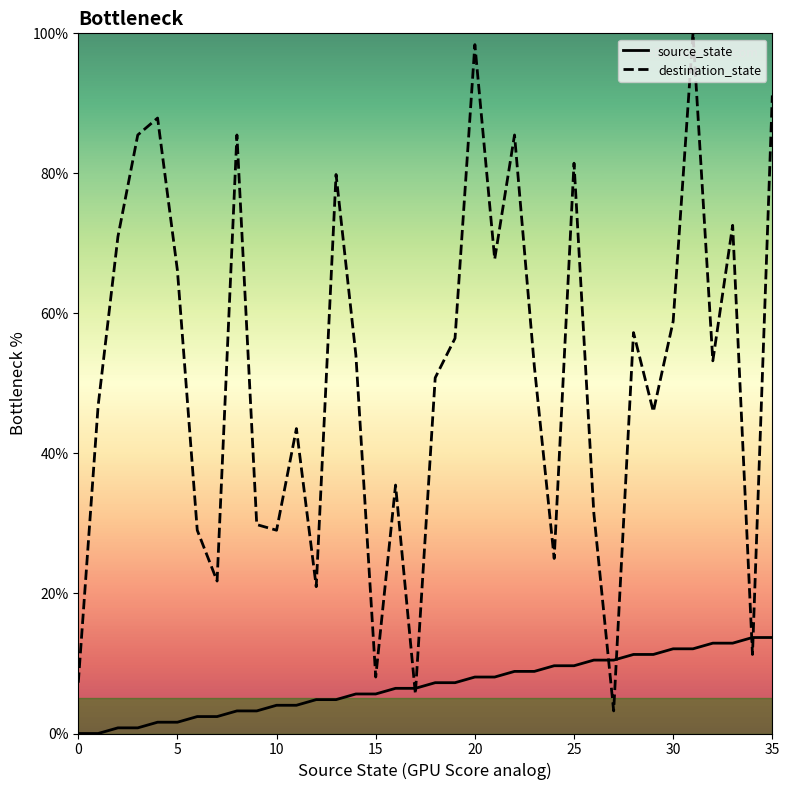

What is the total value across all series at 20?

106.5